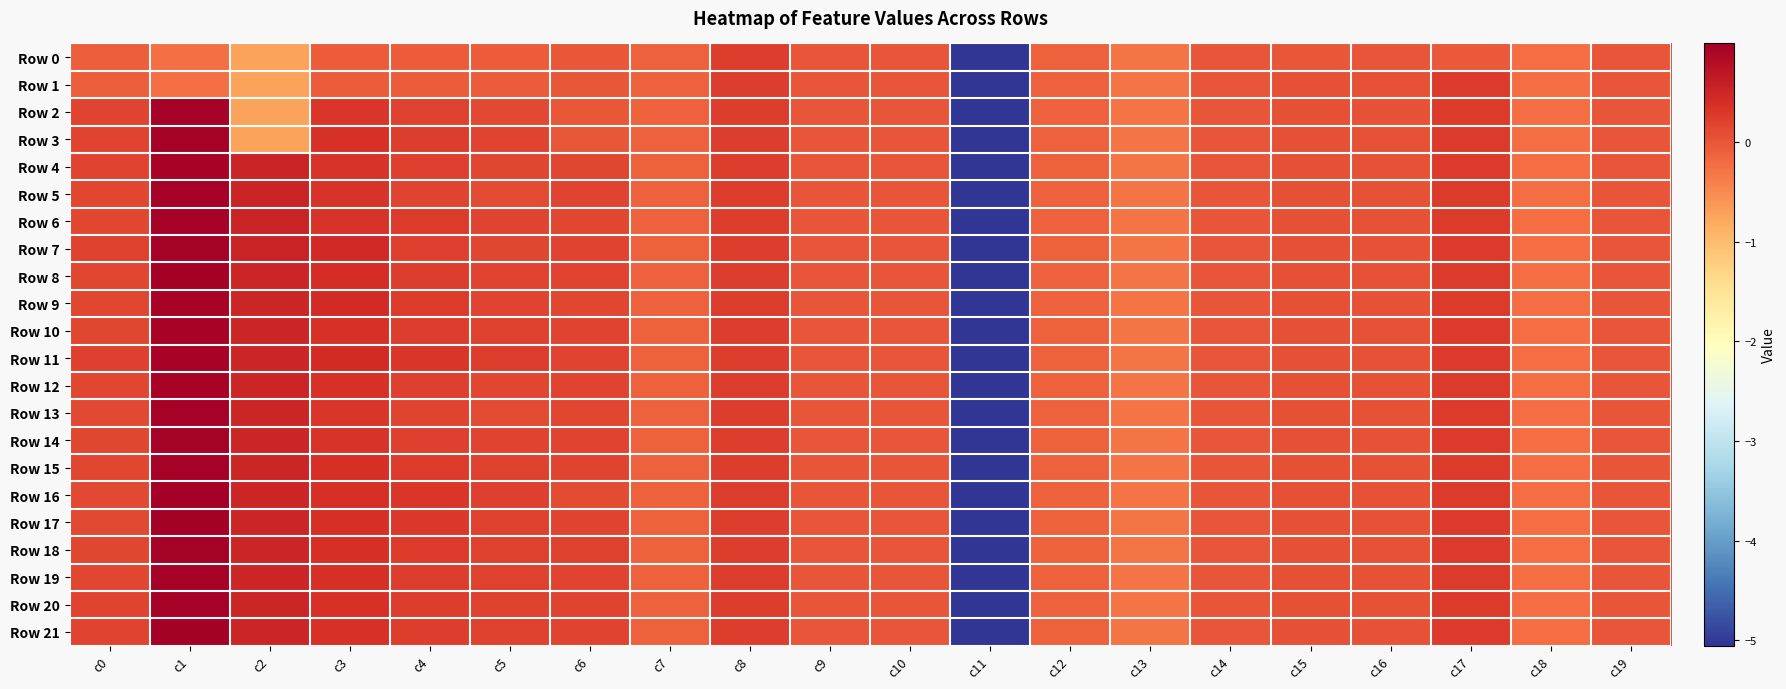

Reading left to right, extract all data points from this chart.

Row 0: c0=-0.1	c1=-0.2	c2=-0.7	c3=-0.1	c4=-0.1	c5=-0.1	c6=-0.0	c7=-0.1	c8=0.2	c9=0.0	c10=0.0	c11=-5.1	c12=-0.1	c13=-0.3	c14=-0.0	c15=-0.0	c16=-0.0	c17=-0.0	c18=-0.2	c19=-0.0
Row 1: c0=-0.1	c1=-0.2	c2=-0.7	c3=-0.1	c4=-0.1	c5=-0.1	c6=-0.0	c7=-0.1	c8=0.2	c9=0.0	c10=0.0	c11=-5.1	c12=-0.1	c13=-0.3	c14=0.0	c15=0.1	c16=0.0	c17=0.3	c18=-0.2	c19=0.0
Row 2: c0=0.2	c1=1.0	c2=-0.7	c3=0.3	c4=0.2	c5=0.1	c6=-0.0	c7=-0.1	c8=0.2	c9=0.0	c10=0.0	c11=-5.1	c12=-0.1	c13=-0.3	c14=0.0	c15=0.1	c16=0.0	c17=0.3	c18=-0.2	c19=0.0
Row 3: c0=0.2	c1=0.9	c2=-0.7	c3=0.4	c4=0.2	c5=0.2	c6=-0.0	c7=-0.1	c8=0.2	c9=0.0	c10=0.0	c11=-5.1	c12=-0.1	c13=-0.3	c14=0.0	c15=0.1	c16=0.0	c17=0.3	c18=-0.2	c19=0.0
Row 4: c0=0.2	c1=0.9	c2=0.5	c3=0.3	c4=0.2	c5=0.2	c6=0.2	c7=-0.1	c8=0.2	c9=0.0	c10=0.0	c11=-5.1	c12=-0.1	c13=-0.3	c14=0.0	c15=0.1	c16=0.0	c17=0.3	c18=-0.2	c19=0.0
Row 5: c0=0.2	c1=0.9	c2=0.5	c3=0.3	c4=0.2	c5=0.1	c6=0.2	c7=-0.1	c8=0.2	c9=0.0	c10=0.0	c11=-5.1	c12=-0.1	c13=-0.3	c14=0.0	c15=0.1	c16=0.0	c17=0.3	c18=-0.2	c19=0.0
Row 6: c0=0.2	c1=0.9	c2=0.5	c3=0.3	c4=0.3	c5=0.2	c6=0.2	c7=-0.1	c8=0.2	c9=0.0	c10=0.0	c11=-5.1	c12=-0.1	c13=-0.3	c14=0.0	c15=0.1	c16=0.0	c17=0.3	c18=-0.2	c19=0.0
Row 7: c0=0.2	c1=0.9	c2=0.5	c3=0.5	c4=0.2	c5=0.1	c6=0.2	c7=-0.1	c8=0.2	c9=0.0	c10=0.0	c11=-5.1	c12=-0.1	c13=-0.3	c14=0.0	c15=0.1	c16=0.0	c17=0.3	c18=-0.2	c19=0.0
Row 8: c0=0.2	c1=1.0	c2=0.5	c3=0.4	c4=0.2	c5=0.2	c6=0.2	c7=-0.1	c8=0.2	c9=0.0	c10=0.0	c11=-5.1	c12=-0.1	c13=-0.3	c14=0.0	c15=0.1	c16=0.0	c17=0.3	c18=-0.2	c19=0.0
Row 9: c0=0.2	c1=0.9	c2=0.5	c3=0.4	c4=0.3	c5=0.2	c6=0.2	c7=-0.1	c8=0.2	c9=0.0	c10=0.0	c11=-5.1	c12=-0.1	c13=-0.3	c14=0.0	c15=0.0	c16=0.0	c17=0.3	c18=-0.2	c19=0.0
Row 10: c0=0.2	c1=0.9	c2=0.5	c3=0.4	c4=0.3	c5=0.2	c6=0.2	c7=-0.1	c8=0.2	c9=0.0	c10=0.0	c11=-5.1	c12=-0.1	c13=-0.3	c14=0.0	c15=0.0	c16=0.0	c17=0.3	c18=-0.2	c19=0.0
Row 11: c0=0.2	c1=0.9	c2=0.5	c3=0.4	c4=0.3	c5=0.2	c6=0.2	c7=-0.1	c8=0.2	c9=0.0	c10=0.0	c11=-5.1	c12=-0.1	c13=-0.3	c14=0.0	c15=0.0	c16=0.0	c17=0.3	c18=-0.2	c19=0.0
Row 12: c0=0.2	c1=0.9	c2=0.5	c3=0.4	c4=0.2	c5=0.2	c6=0.2	c7=-0.1	c8=0.2	c9=0.0	c10=0.0	c11=-5.1	c12=-0.1	c13=-0.3	c14=0.0	c15=0.0	c16=0.0	c17=0.3	c18=-0.2	c19=0.0
Row 13: c0=0.1	c1=1.0	c2=0.5	c3=0.3	c4=0.2	c5=0.1	c6=0.2	c7=-0.1	c8=0.2	c9=0.0	c10=0.0	c11=-5.1	c12=-0.1	c13=-0.3	c14=0.0	c15=0.0	c16=0.0	c17=0.3	c18=-0.2	c19=0.0
Row 14: c0=0.2	c1=1.0	c2=0.5	c3=0.3	c4=0.2	c5=0.2	c6=0.2	c7=-0.1	c8=0.2	c9=0.0	c10=0.0	c11=-5.1	c12=-0.1	c13=-0.3	c14=0.0	c15=0.0	c16=0.0	c17=0.3	c18=-0.2	c19=0.0
Row 15: c0=0.1	c1=0.9	c2=0.5	c3=0.4	c4=0.3	c5=0.2	c6=0.2	c7=-0.1	c8=0.2	c9=0.0	c10=0.0	c11=-5.1	c12=-0.1	c13=-0.3	c14=0.0	c15=0.0	c16=0.0	c17=0.3	c18=-0.2	c19=0.0
Row 16: c0=0.1	c1=1.0	c2=0.5	c3=0.4	c4=0.3	c5=0.2	c6=0.1	c7=-0.1	c8=0.2	c9=0.0	c10=0.0	c11=-5.1	c12=-0.1	c13=-0.3	c14=0.0	c15=0.0	c16=0.0	c17=0.3	c18=-0.2	c19=0.0
Row 17: c0=0.1	c1=1.0	c2=0.5	c3=0.4	c4=0.3	c5=0.2	c6=0.2	c7=-0.1	c8=0.2	c9=0.0	c10=0.0	c11=-5.1	c12=-0.1	c13=-0.3	c14=0.0	c15=0.0	c16=0.0	c17=0.3	c18=-0.2	c19=0.0
Row 18: c0=0.2	c1=0.9	c2=0.5	c3=0.4	c4=0.3	c5=0.2	c6=0.2	c7=-0.1	c8=0.2	c9=0.0	c10=0.0	c11=-5.1	c12=-0.1	c13=-0.3	c14=0.0	c15=0.0	c16=0.0	c17=0.3	c18=-0.2	c19=0.0
Row 19: c0=0.2	c1=0.9	c2=0.5	c3=0.4	c4=0.2	c5=0.2	c6=0.2	c7=-0.1	c8=0.2	c9=0.0	c10=0.0	c11=-5.1	c12=-0.1	c13=-0.3	c14=0.0	c15=0.0	c16=0.0	c17=0.3	c18=-0.2	c19=0.0
Row 20: c0=0.2	c1=1.0	c2=0.5	c3=0.4	c4=0.3	c5=0.2	c6=0.2	c7=-0.1	c8=0.2	c9=0.0	c10=0.0	c11=-5.1	c12=-0.1	c13=-0.3	c14=0.0	c15=0.0	c16=0.0	c17=0.3	c18=-0.2	c19=0.0
Row 21: c0=0.2	c1=1.0	c2=0.5	c3=0.4	c4=0.3	c5=0.2	c6=0.2	c7=-0.1	c8=0.2	c9=0.0	c10=0.0	c11=-5.1	c12=-0.1	c13=-0.3	c14=0.0	c15=0.0	c16=0.0	c17=0.3	c18=-0.2	c19=0.0